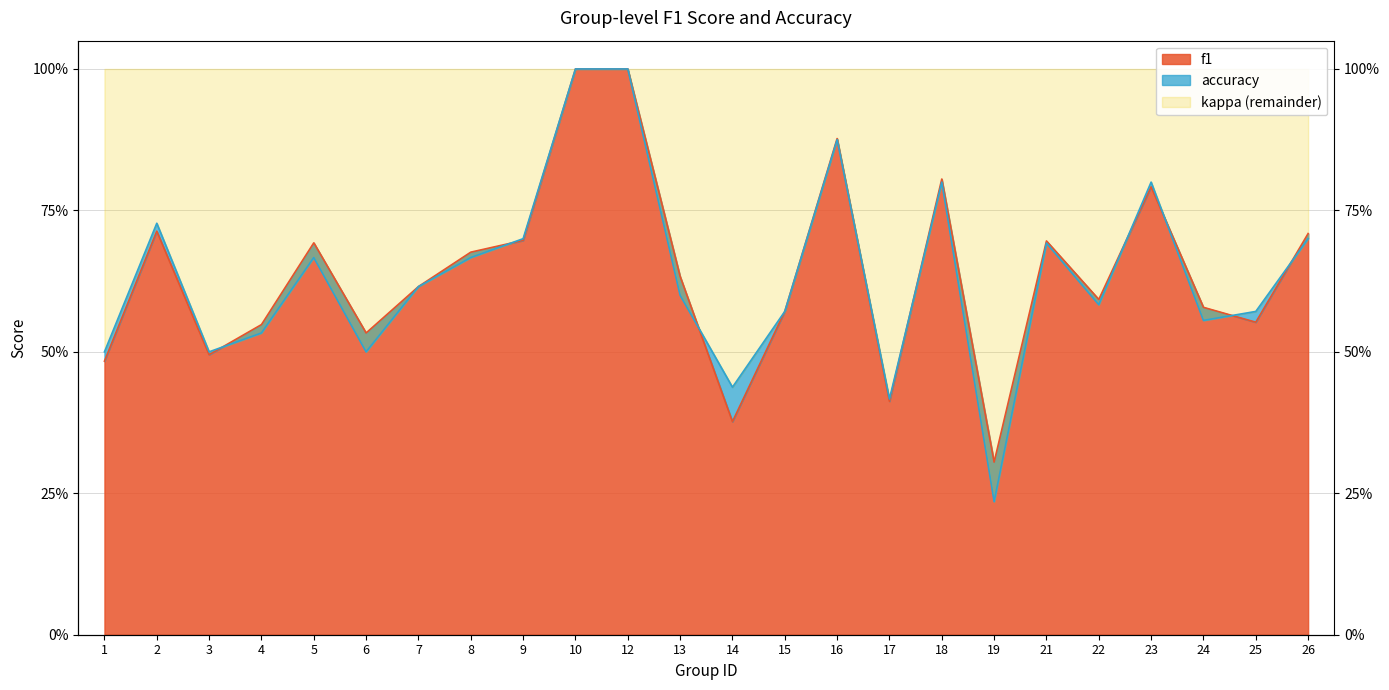

True or false: accuracy has a value of 1.4 at 12.

False